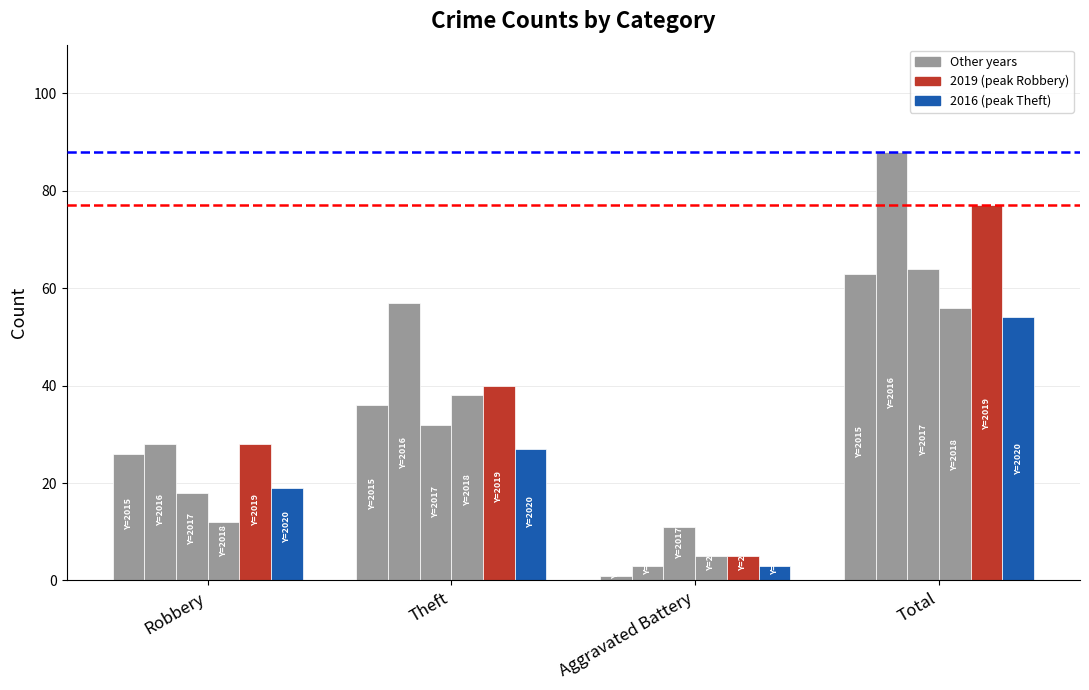

How many categories are shown in the chart?

4